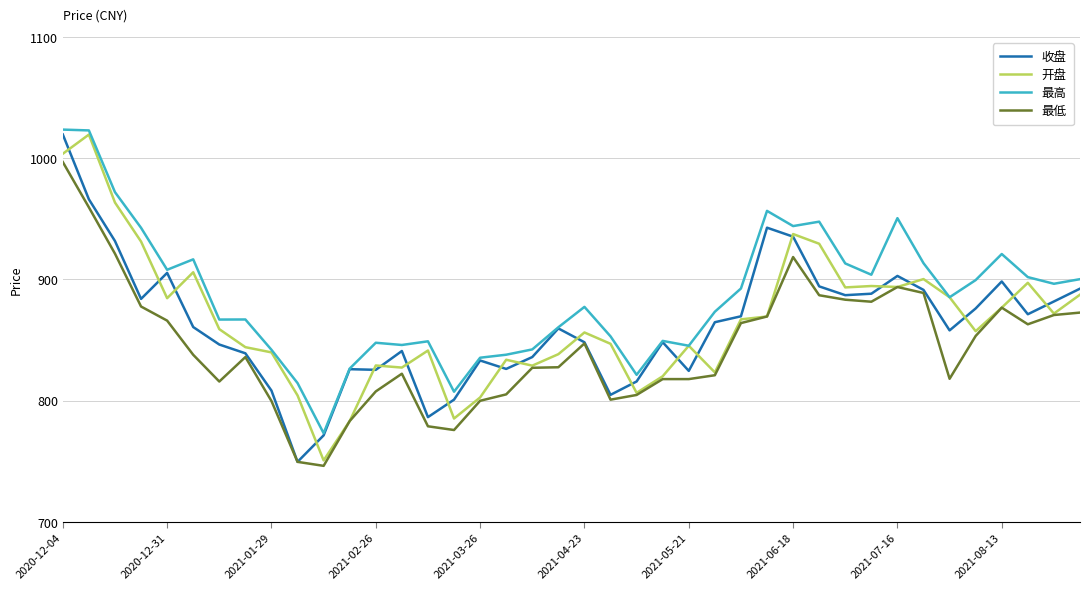

True or false: 最高 and 最低 cross at least once.

False